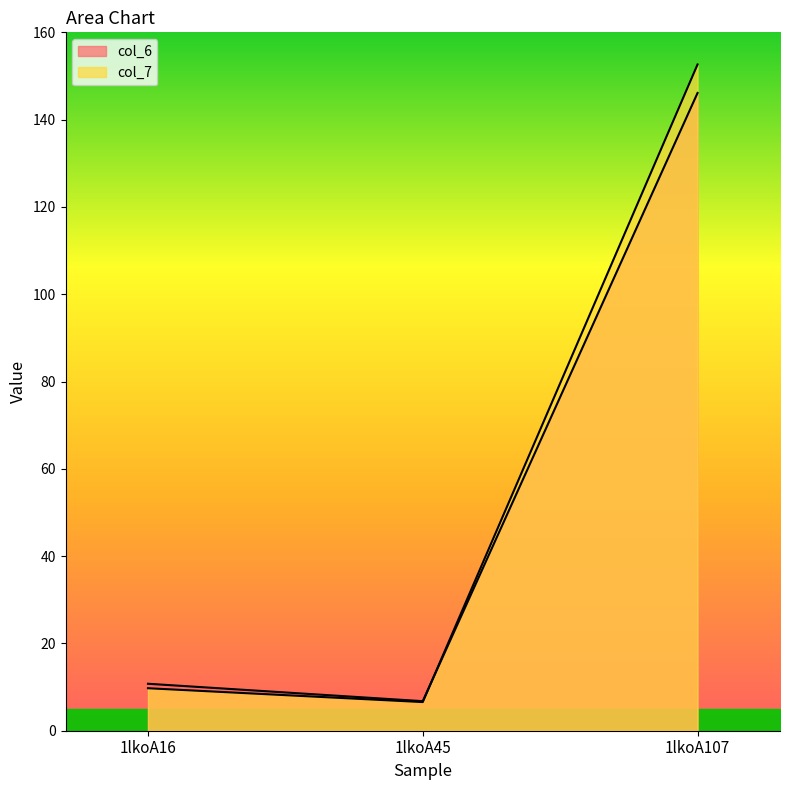

Which has a higher value, 1lkoA107 or 1lkoA45?

1lkoA107